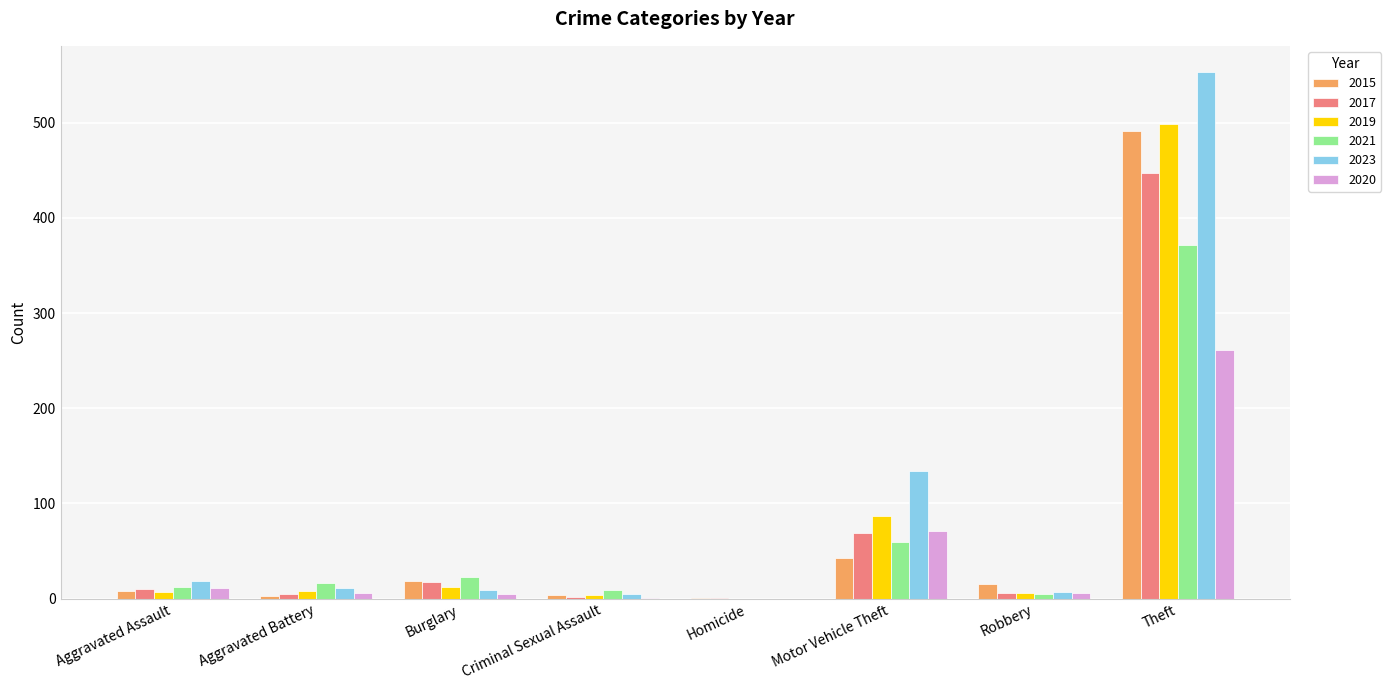

What are all the series names shown in the legend?

2015, 2017, 2019, 2021, 2023, 2020